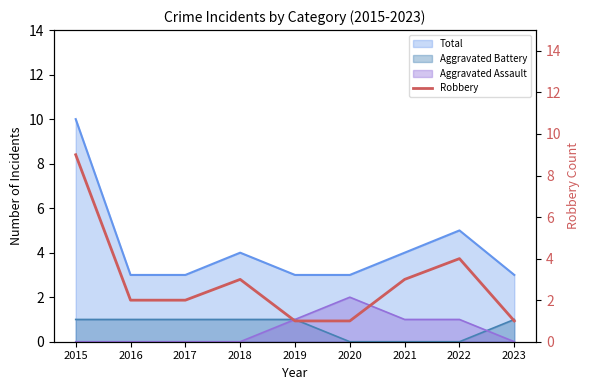

Which category has the highest value across all series?

2015